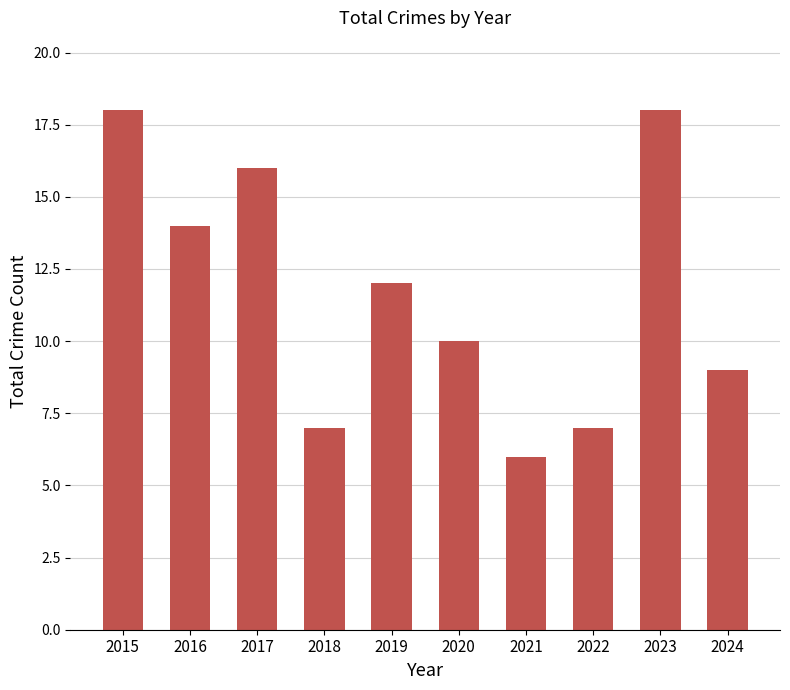

Approximately how many times larger is the value at 2016 compared to 2020?

1.4